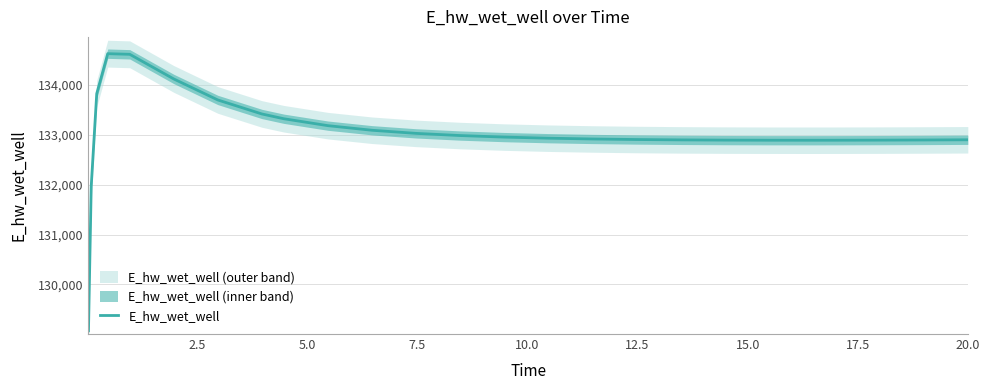

How many series are shown in this chart?

1